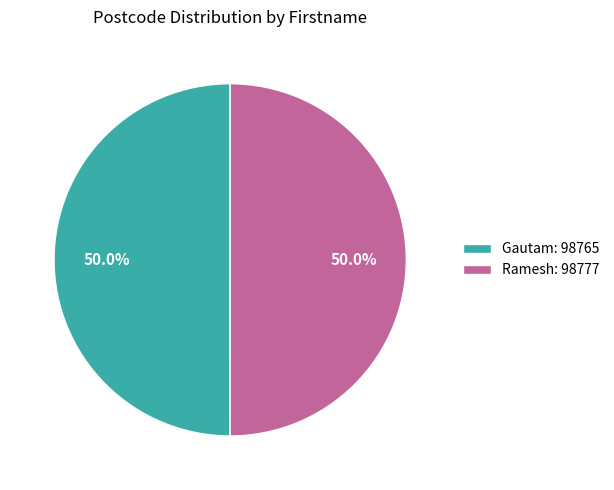

What percentage do Gautam: 98765 and Ramesh: 98777 together represent?

100.0%